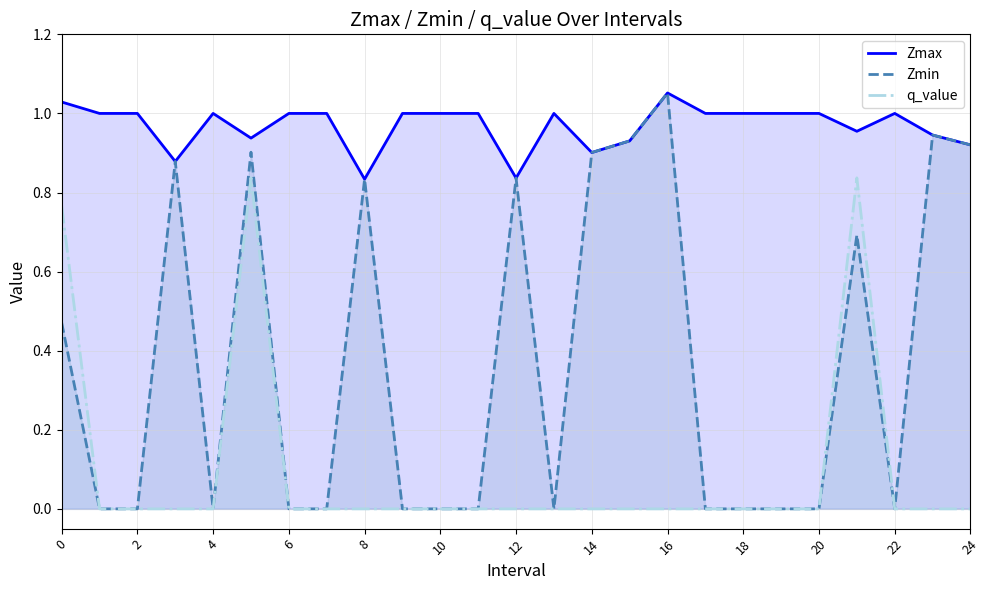

The value of Zmin at 22 is 0.0. True or false?

True